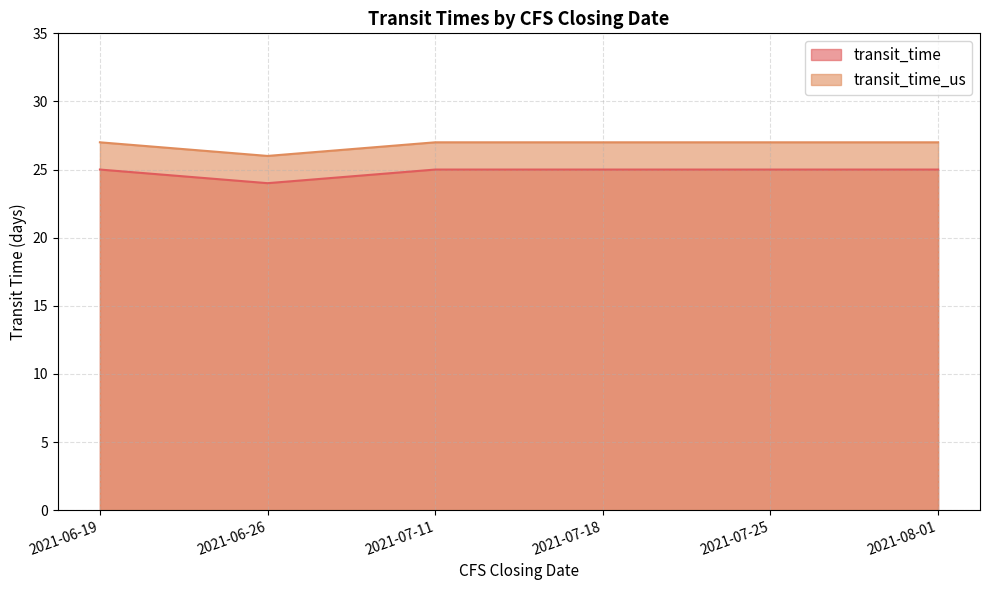

True or false: transit_time has more than 2 interior local peaks.

False